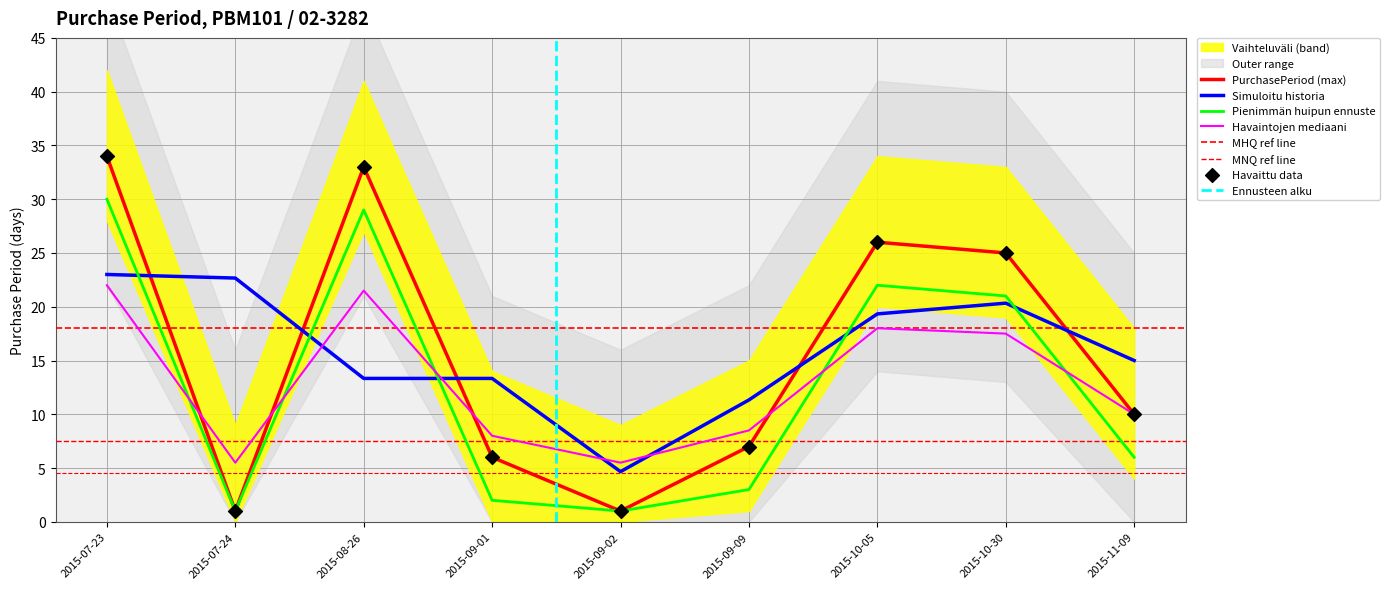

Approximately how many times larger is the value at 2015-08-26 compared to 2015-09-09?

4.7